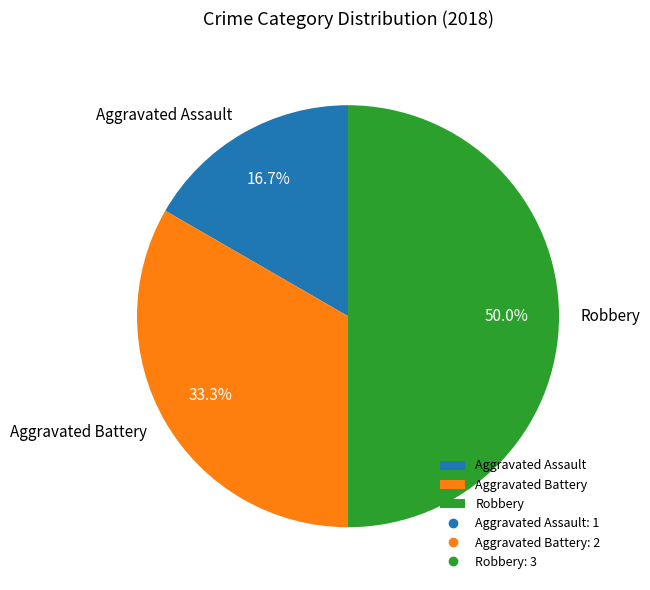

To the nearest percent, what percentage of the pie is Aggravated Assault?

17%